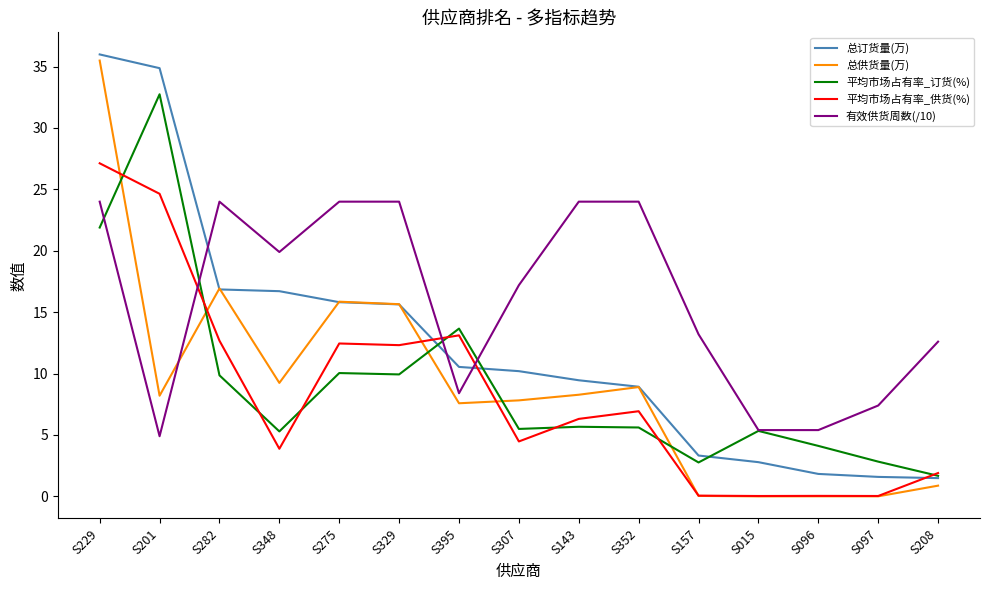

What is the difference between the maximum and minimum values in the 有效供货周数(/10) series?

19.1